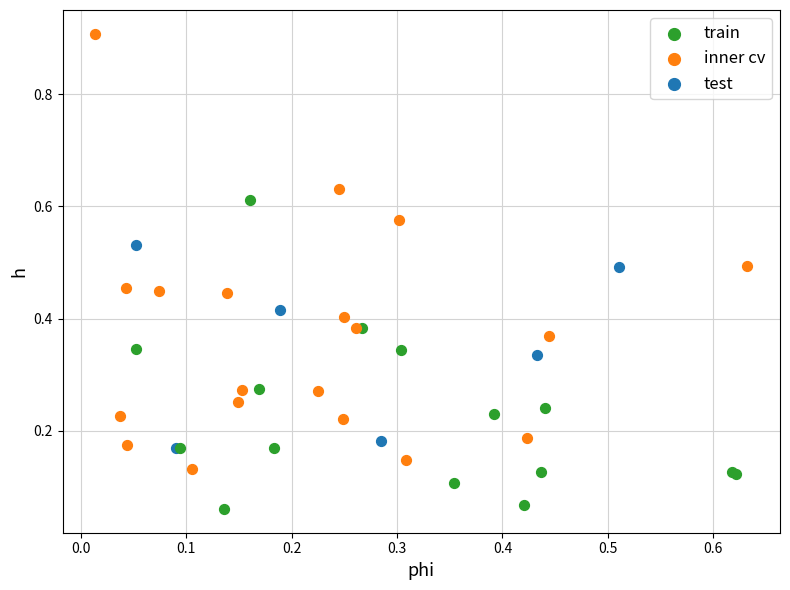

Which series reaches the minimum Y coordinate?

train